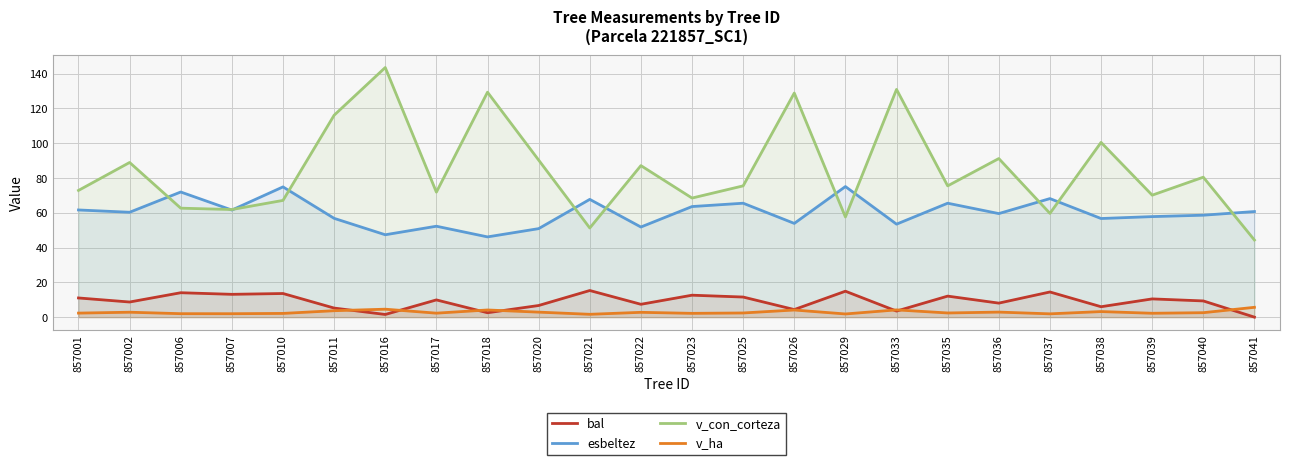

Is the value of esbeltez at 857001 greater than the value of v_ha at 857007?

Yes